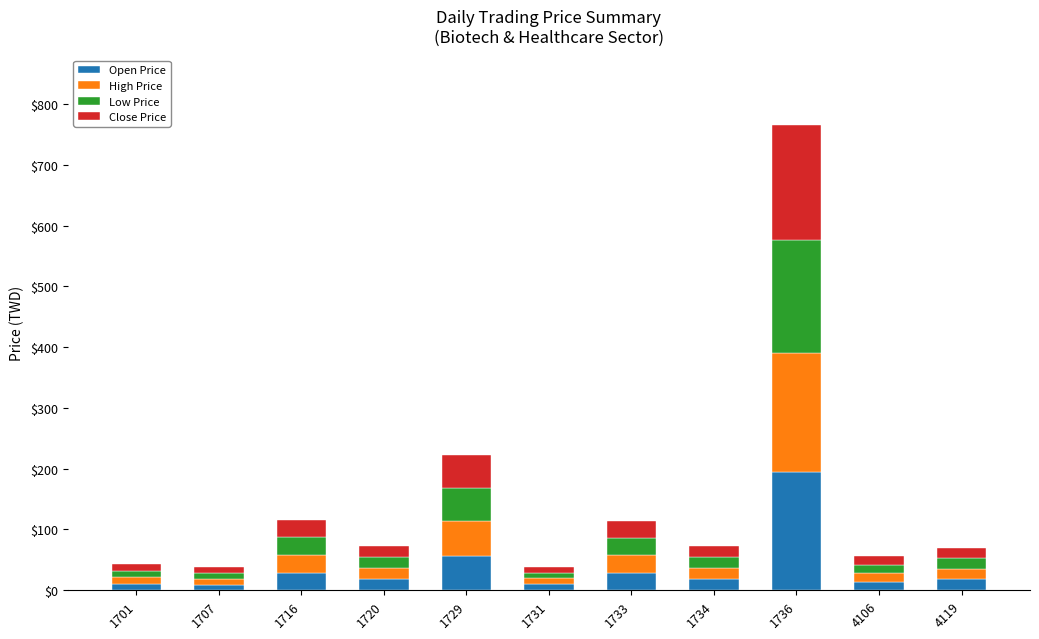

Are the bars horizontal?

No